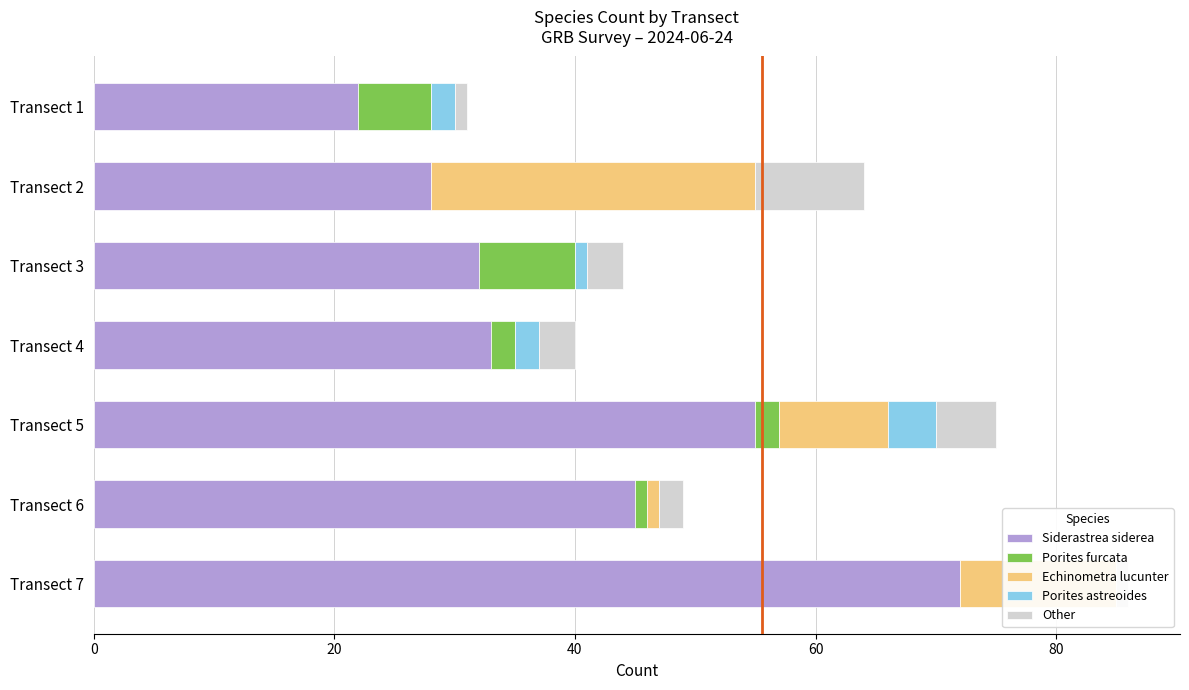

How many values in the Porites astreoides series exceed 1?

3